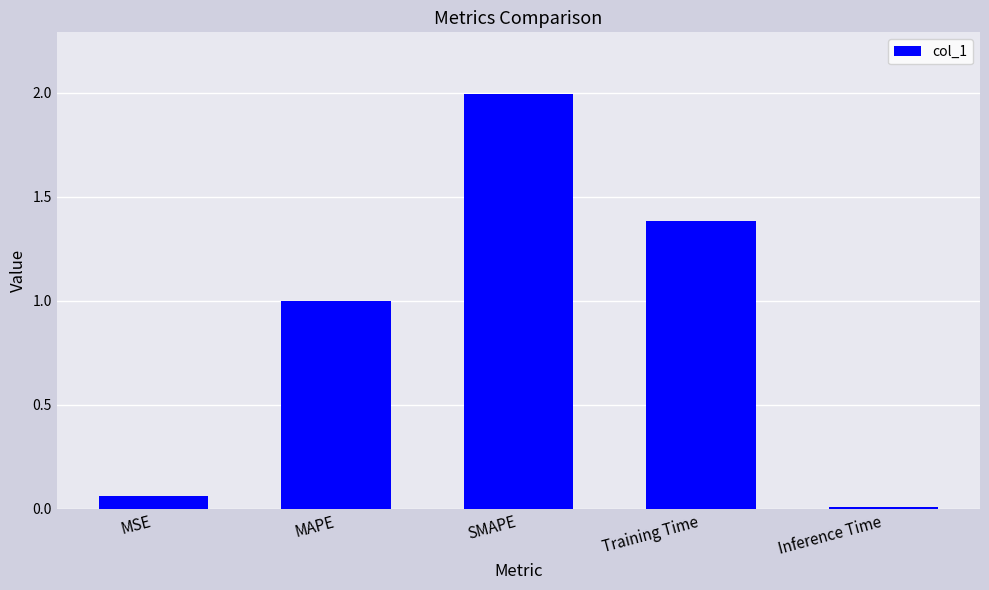

What is the label of the 3rd bar from the right?

SMAPE